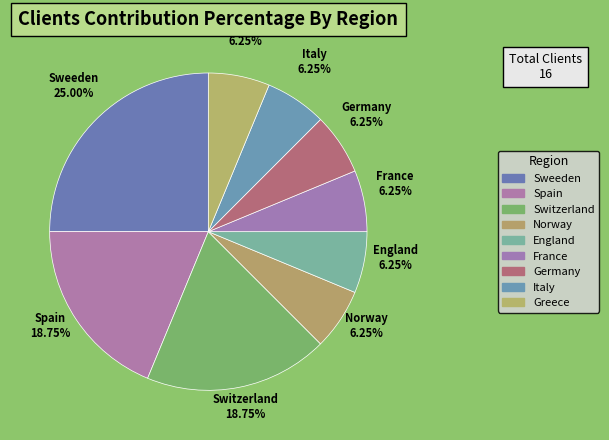

What is the ratio of the value at England to the value at Italy?

1.0